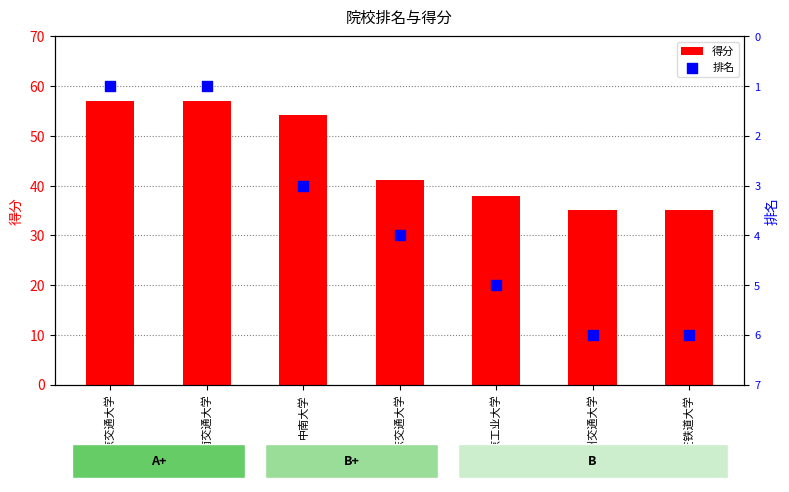

Which series has the largest total across all categories?

得分